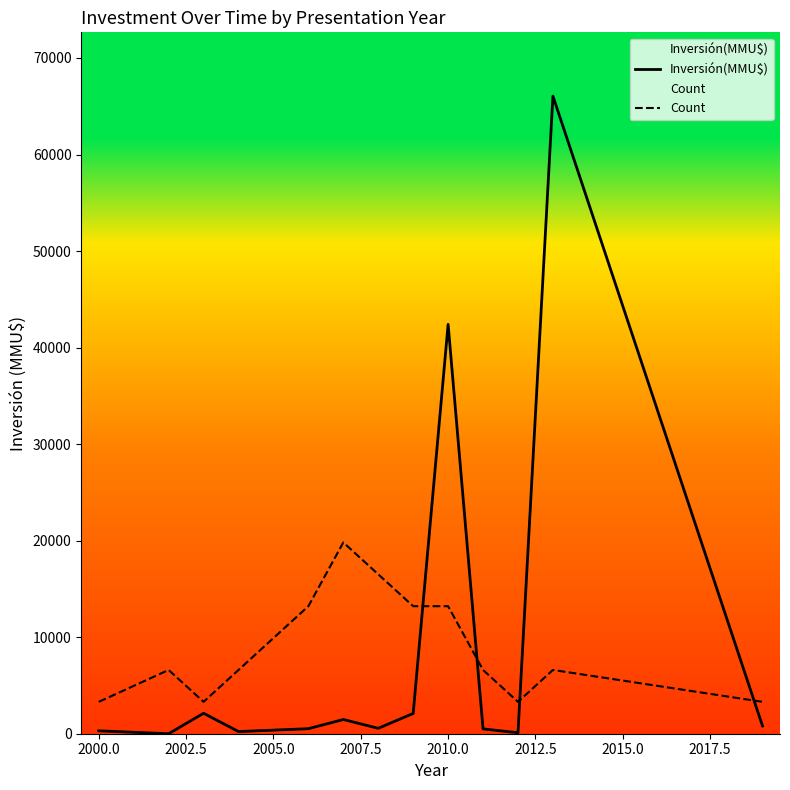

Which series changed the most between 2000.0 and 2010.0?

Inversión(MMU$)